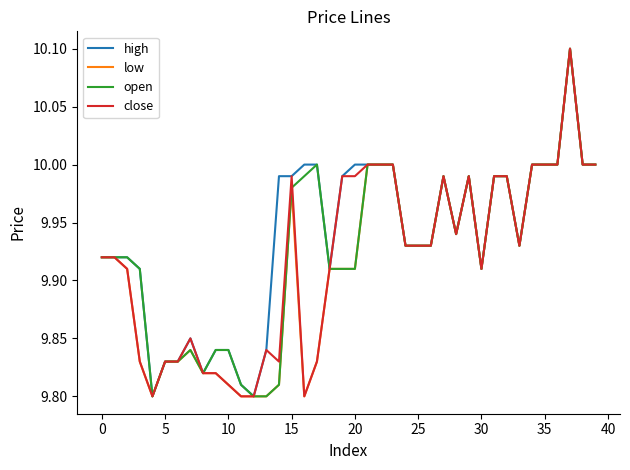

What is the greatest value displayed?

10.1